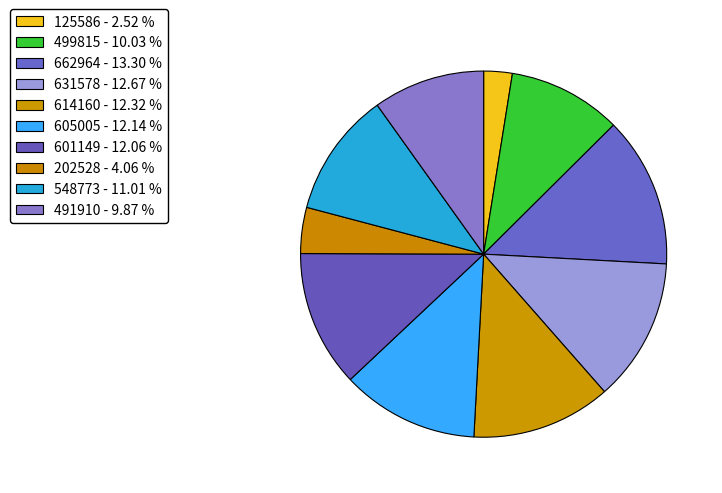

Count the number of slices in the pie.

10